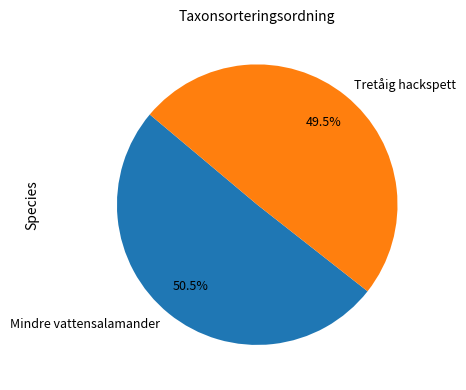

What is the largest slice in the pie chart?

Mindre vattensalamander